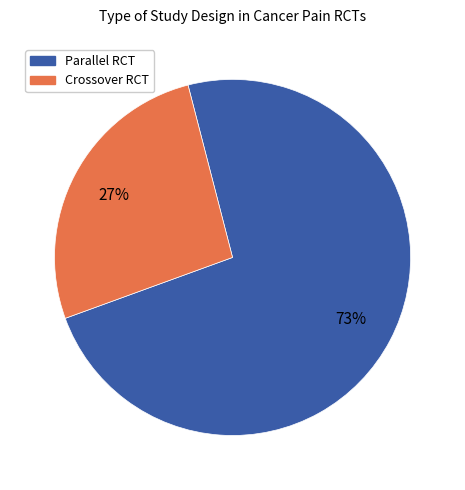

True or false: Parallel RCT accounts for 73% of the total.

True